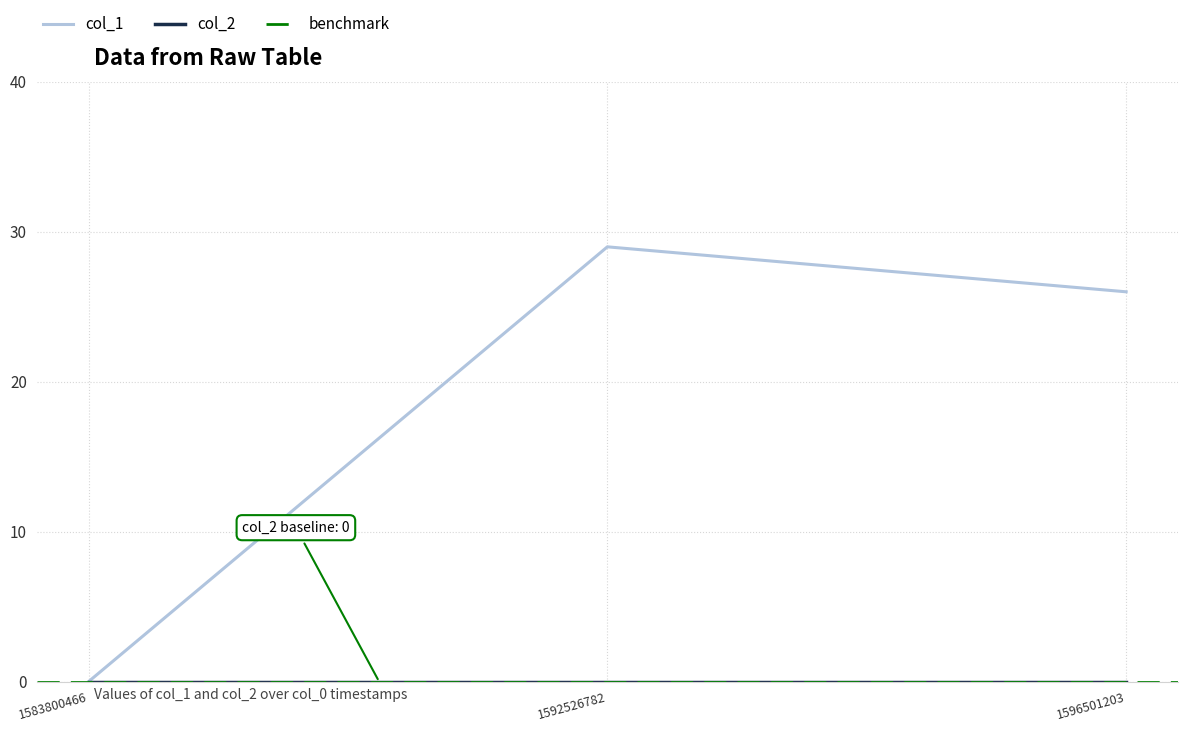

How many data points are less than 26?

1